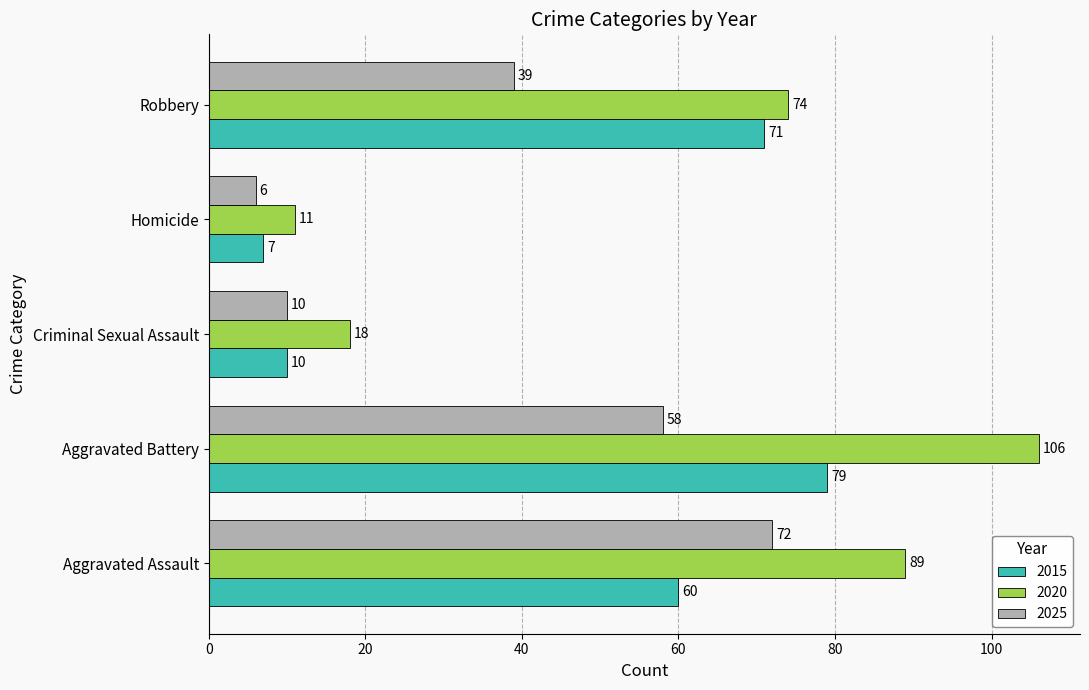

What is the difference between the highest and lowest values at Homicide?

5